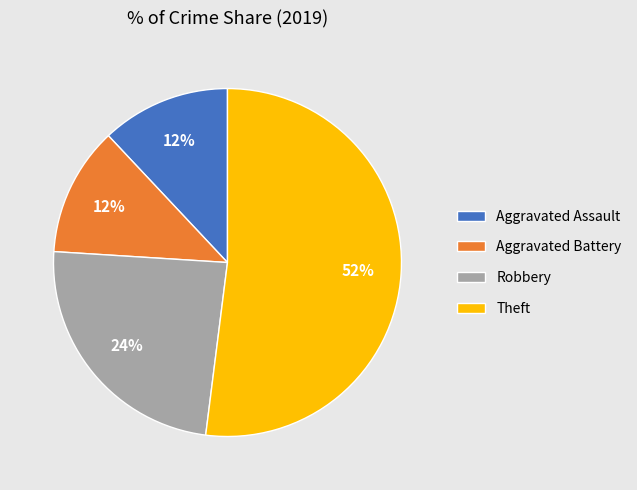

Which category accounts for the majority?

Theft